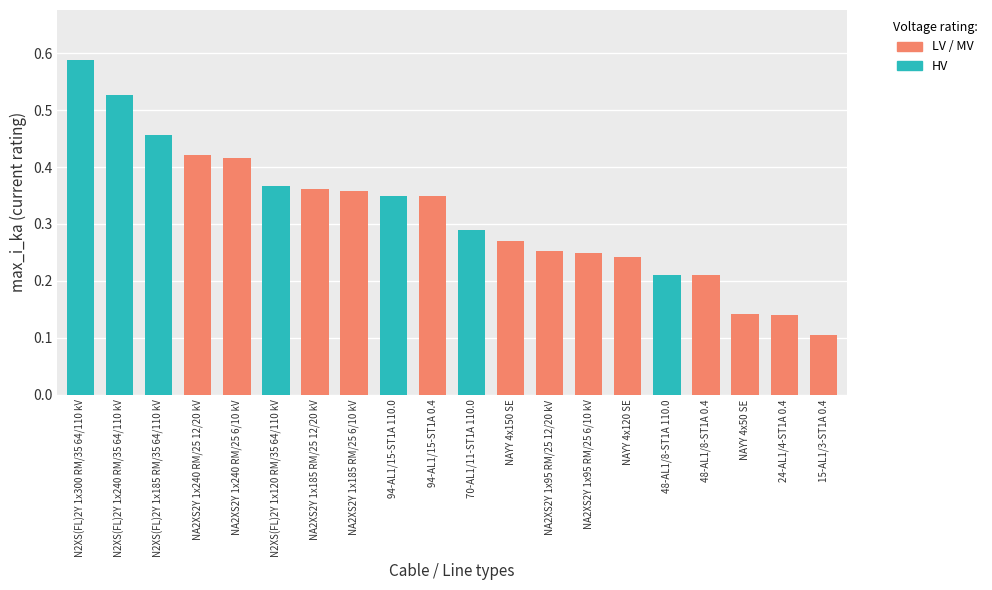

Which category has the lowest value across all series?

15-AL1/3-ST1A 0.4